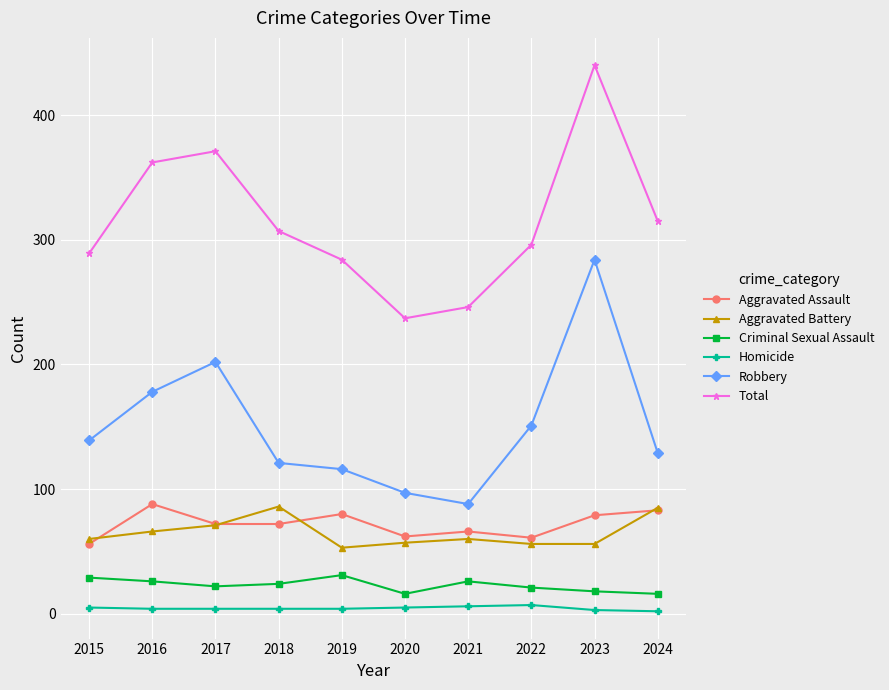

True or false: Total has a value of 289 at 2015.

True